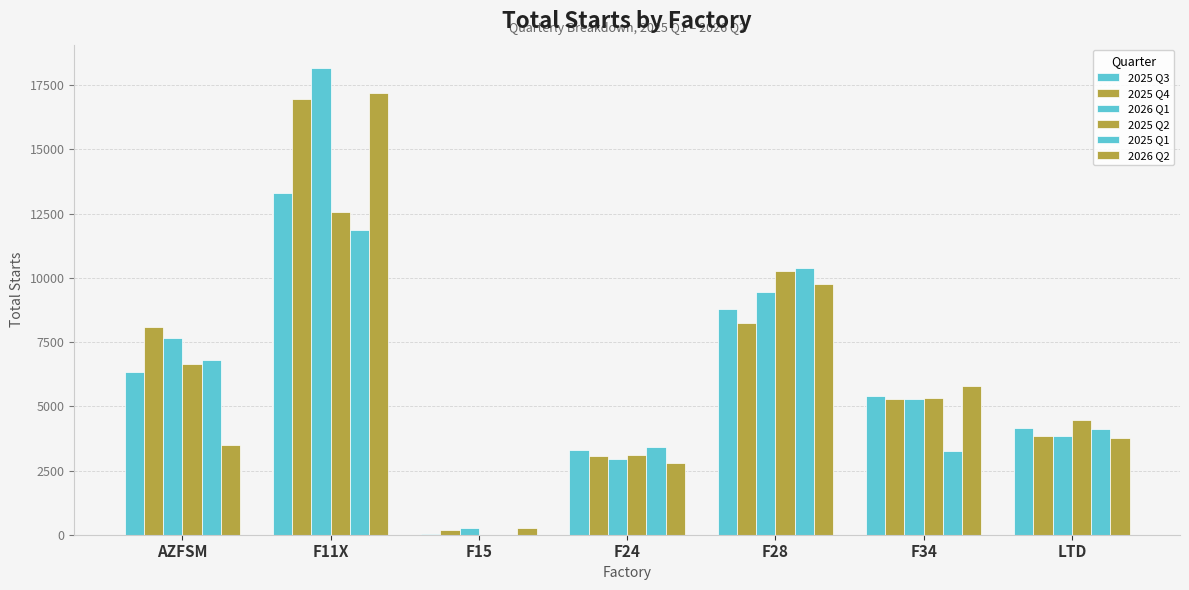

How many groups of bars are there?

7